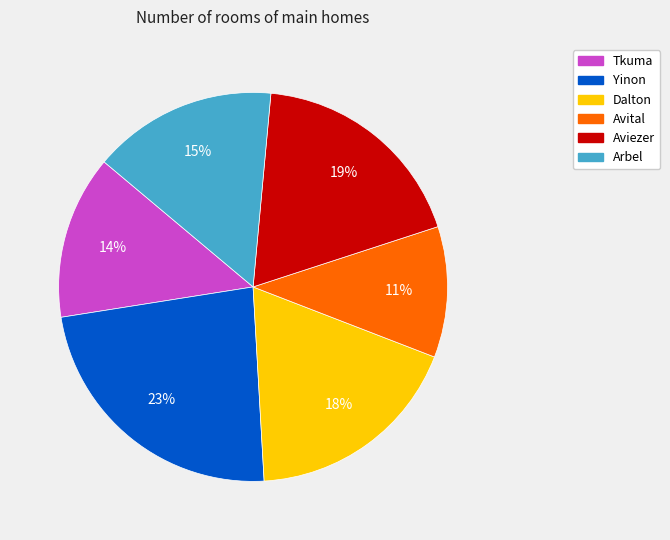

What is the ratio of the value at Tkuma to the value at Avital?

1.3